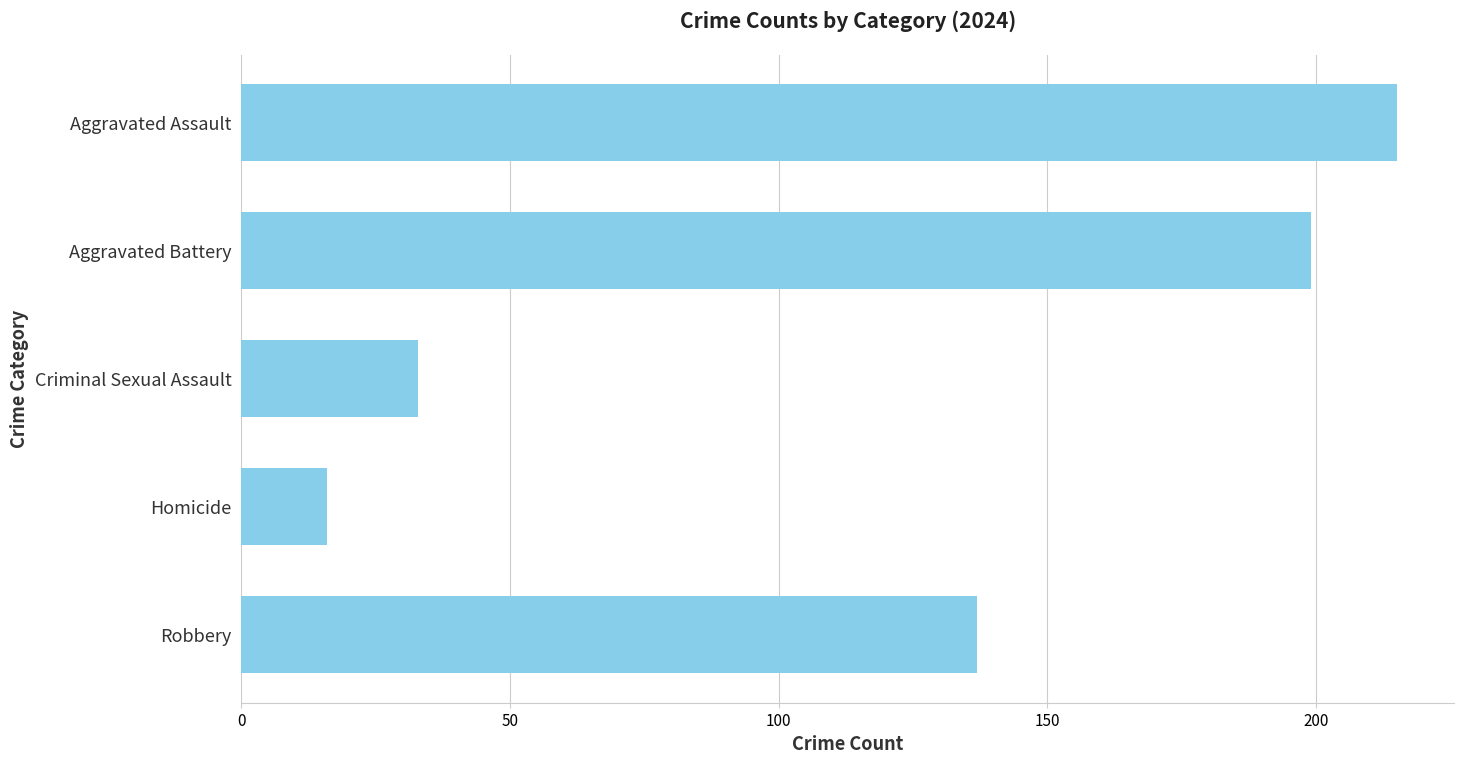

Rank the categories by value from lowest to highest.

Homicide, Criminal Sexual Assault, Robbery, Aggravated Battery, Aggravated Assault